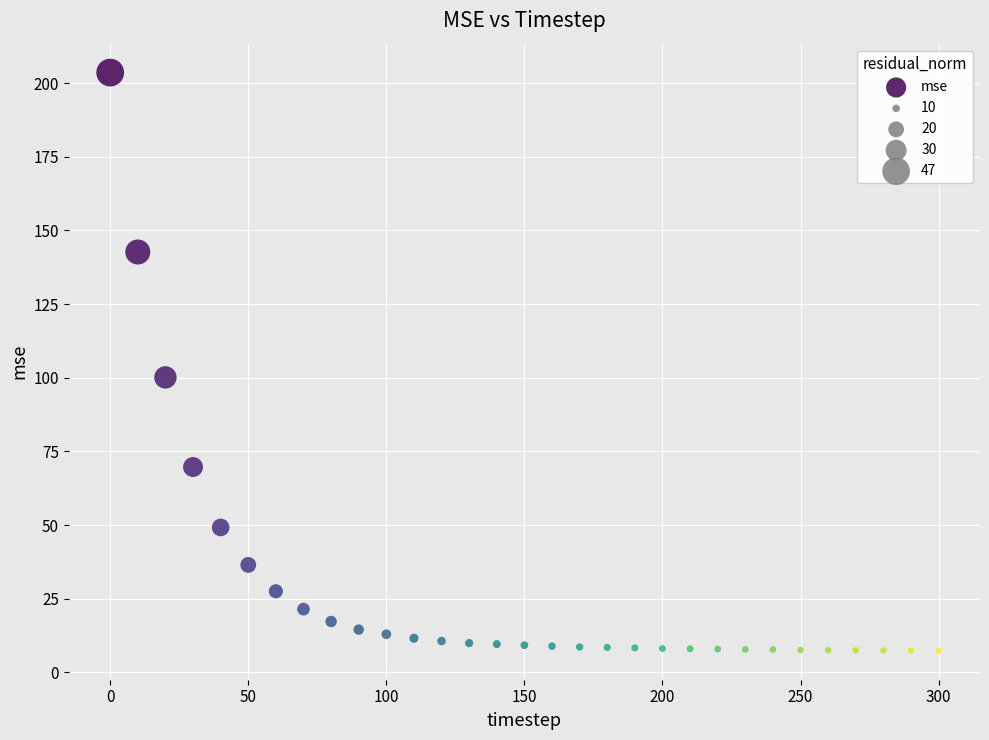

What Y value in the scatter plot is closest to 105?

100.1